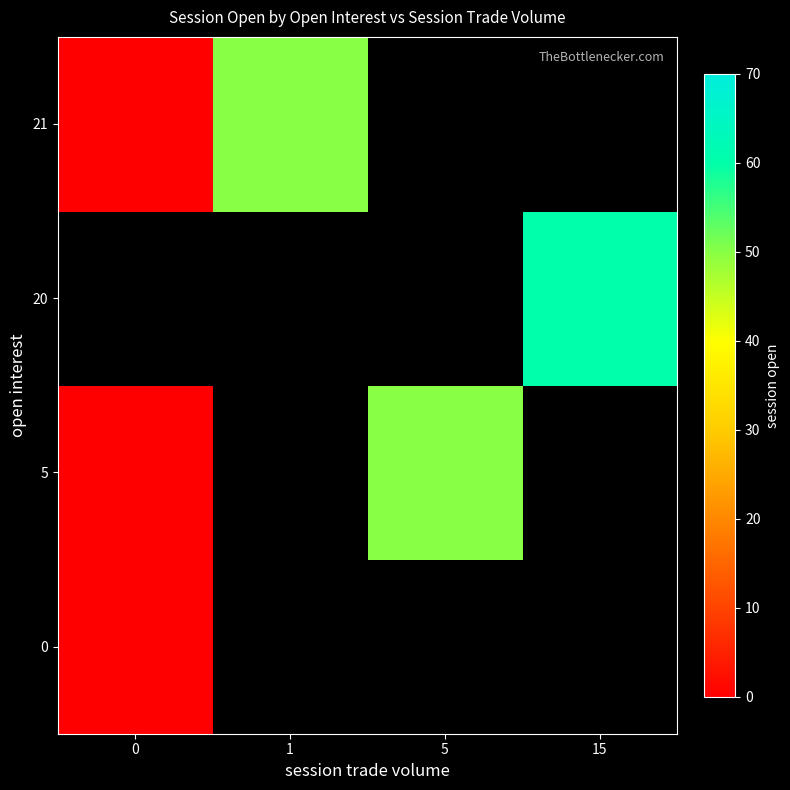

At how many categories does at least one series exceed 48?

3